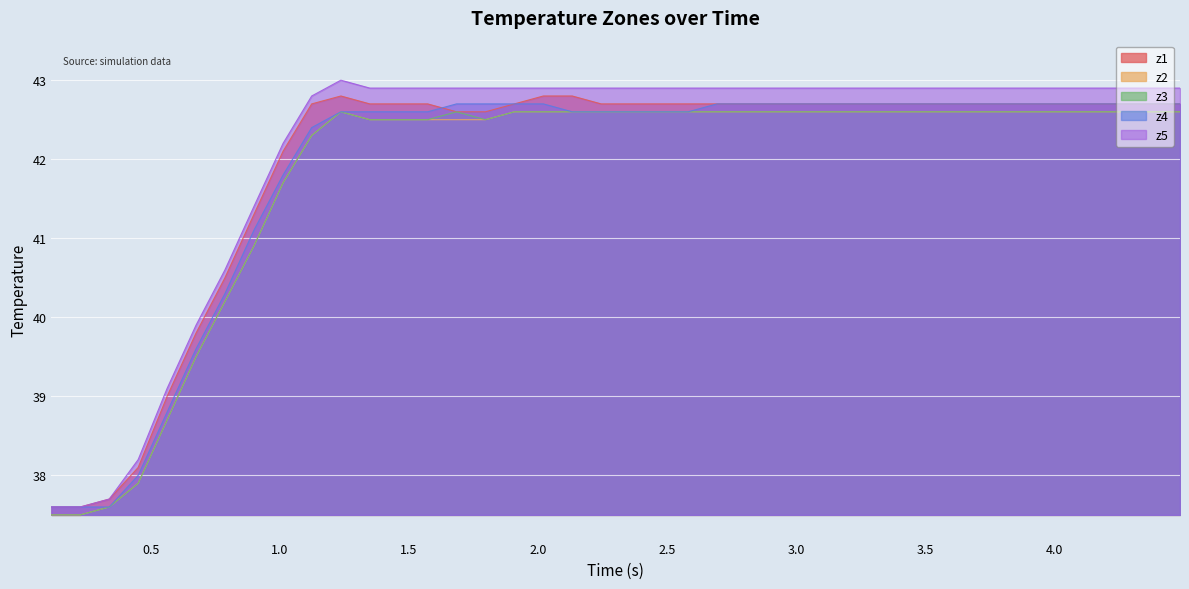

What is the maximum value for z4?

42.7